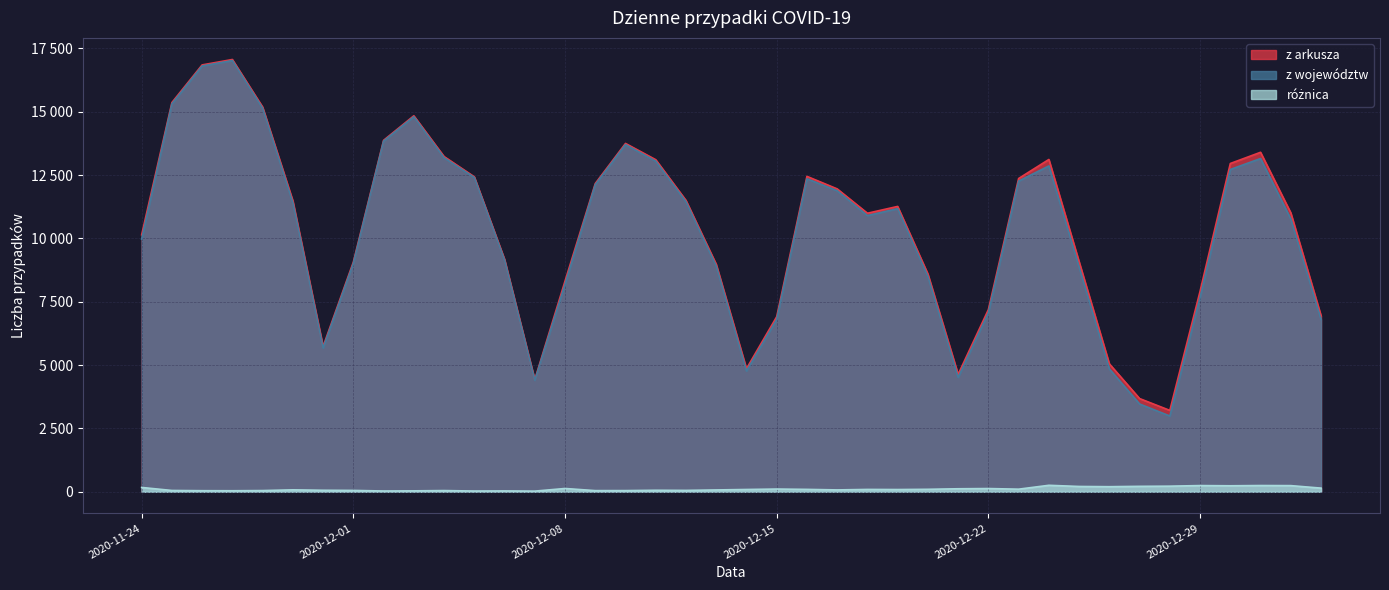

What is the sum of the różnica values at 2020-12-13 and 2020-12-02?

102